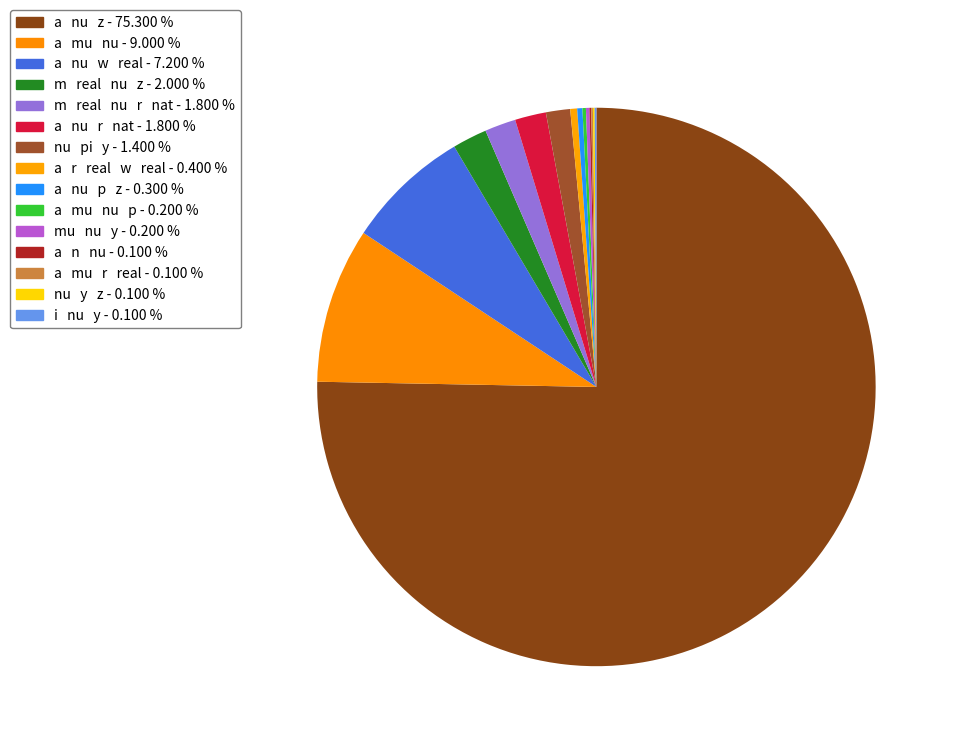

Which category has the biggest portion of the pie?

a   nu   z